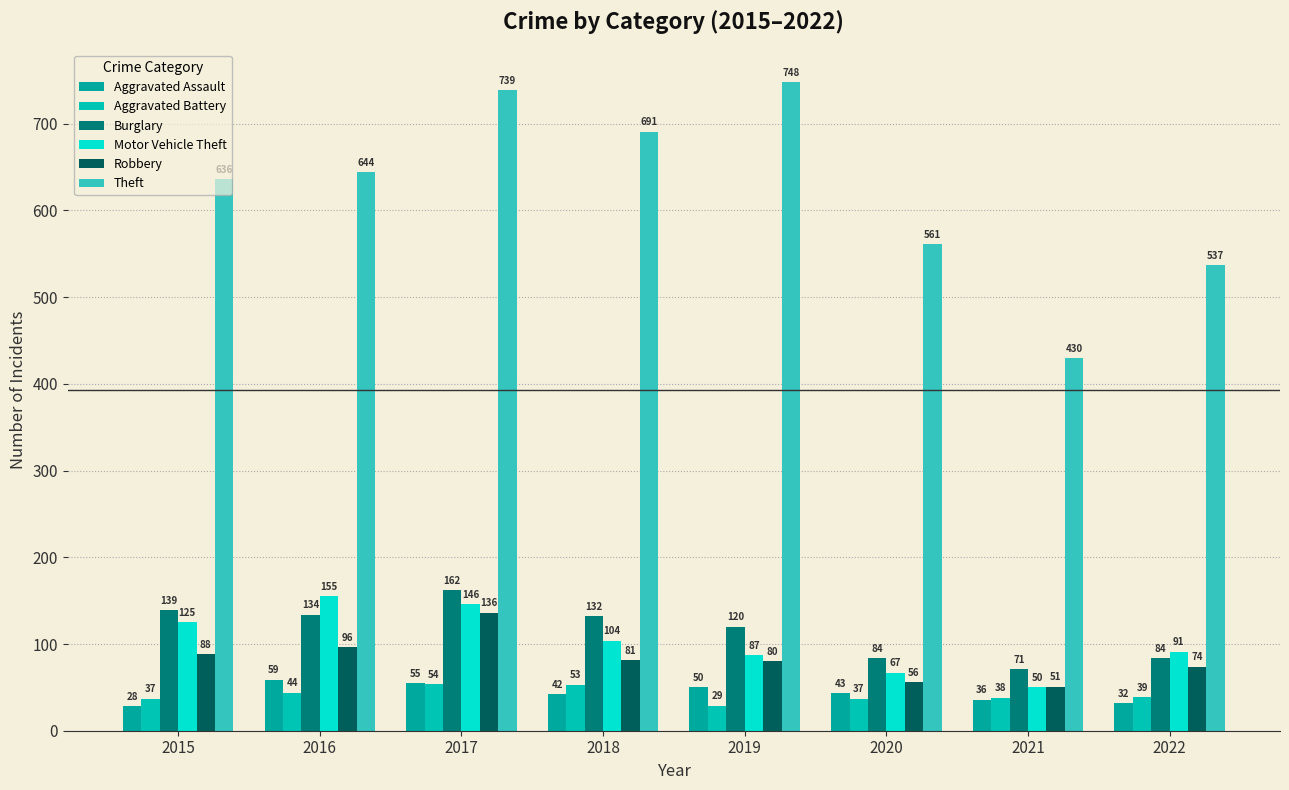

How many bars are there in total?

48